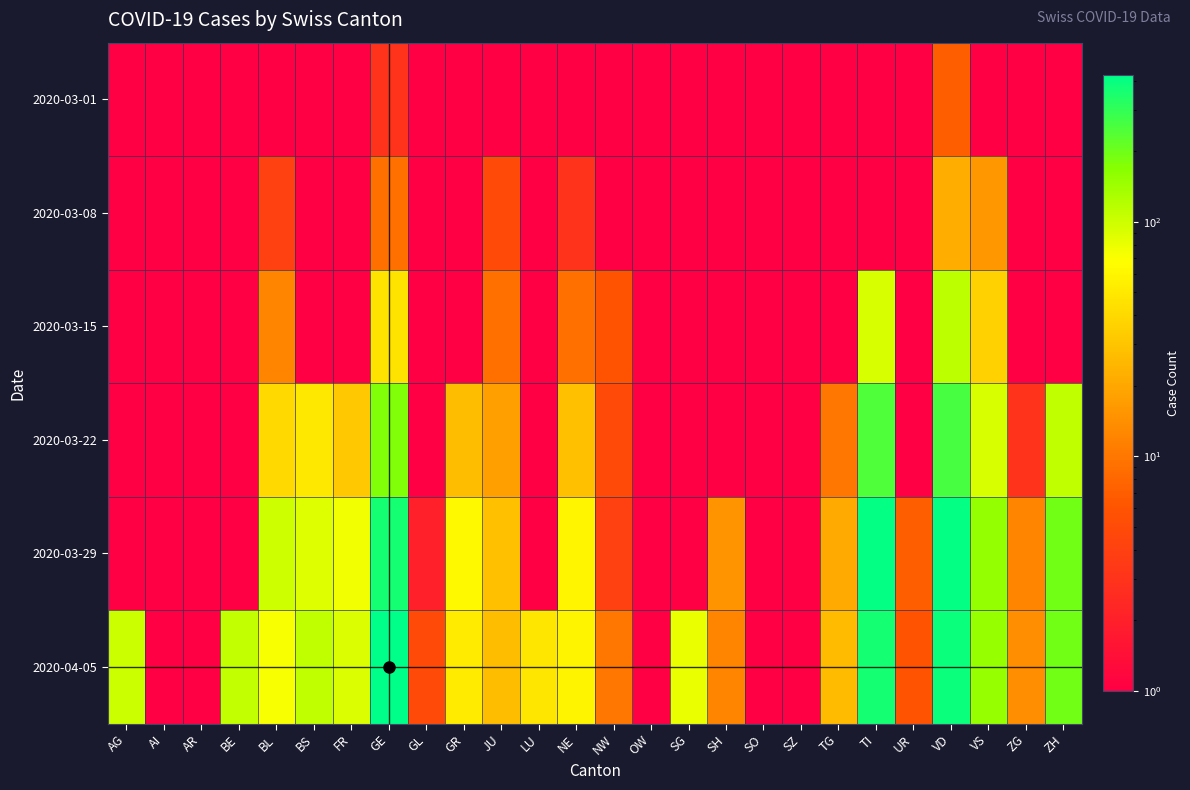

At how many categories does at least one series exceed 70?

11